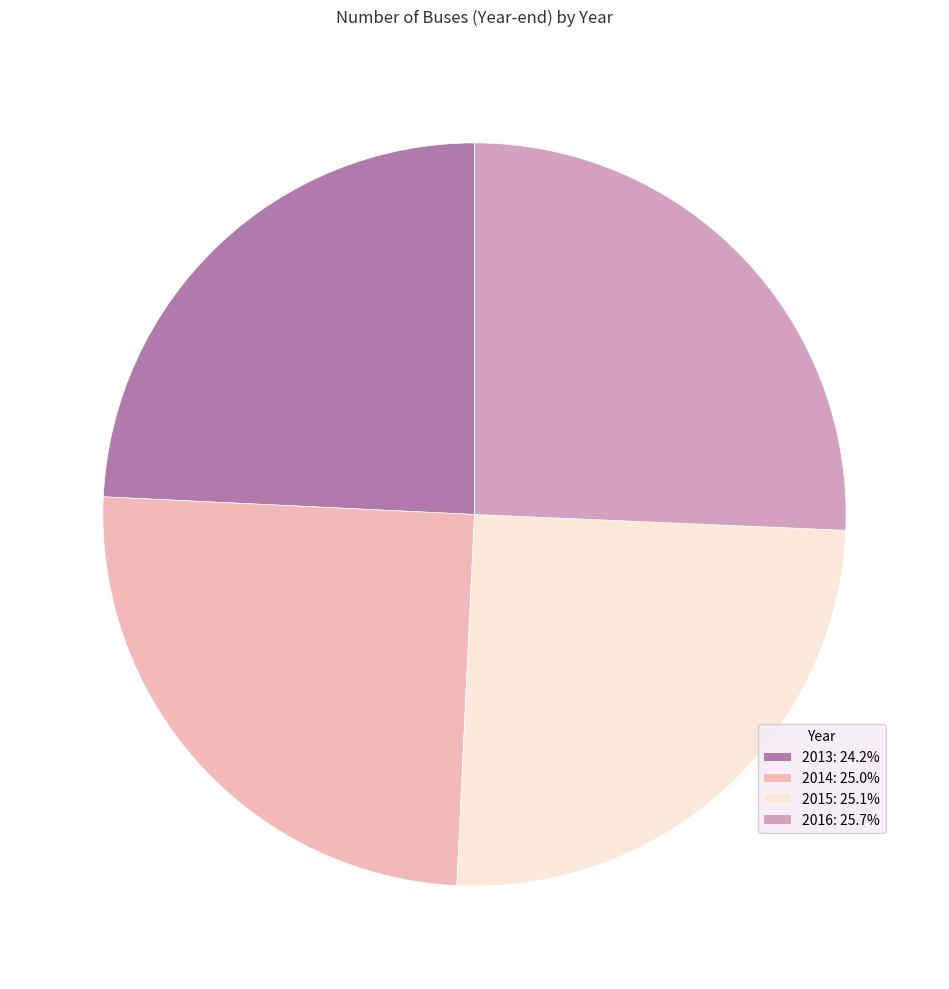

Is the sum of 2015 and 2013 greater than half?

No